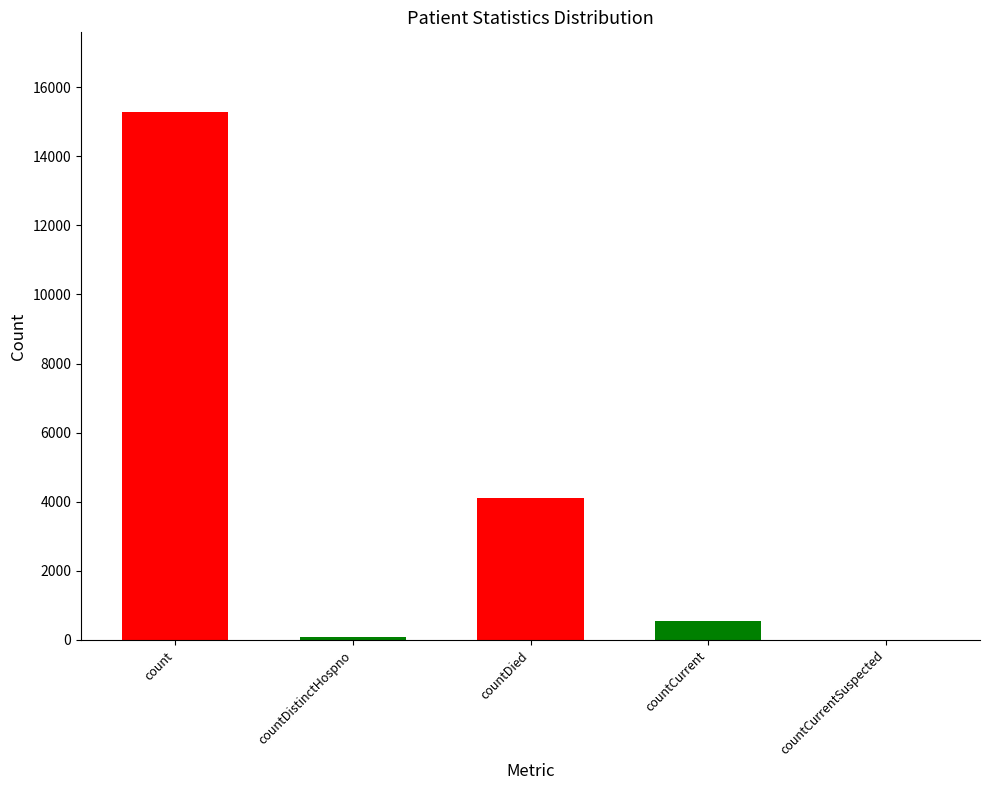

Are the bars horizontal?

No